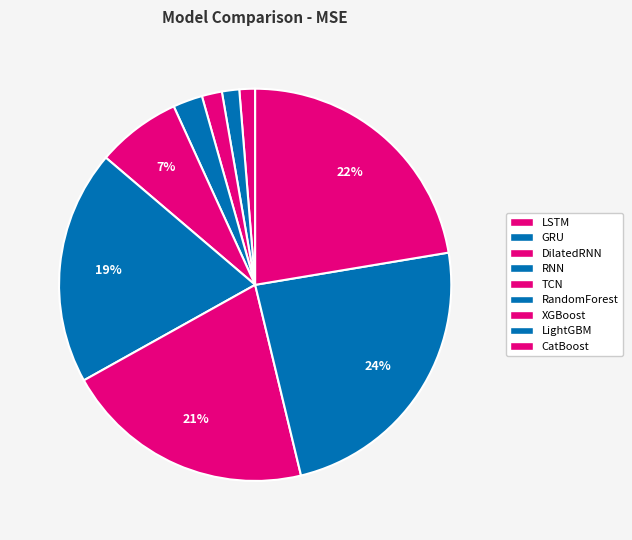

Which has a higher value, LightGBM or GRU?

LightGBM